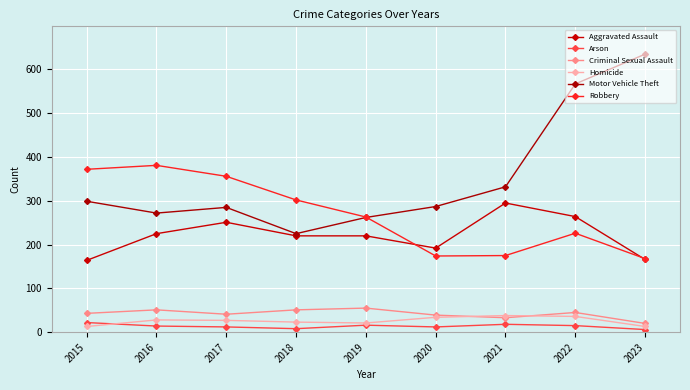

What is the greatest value displayed?

635